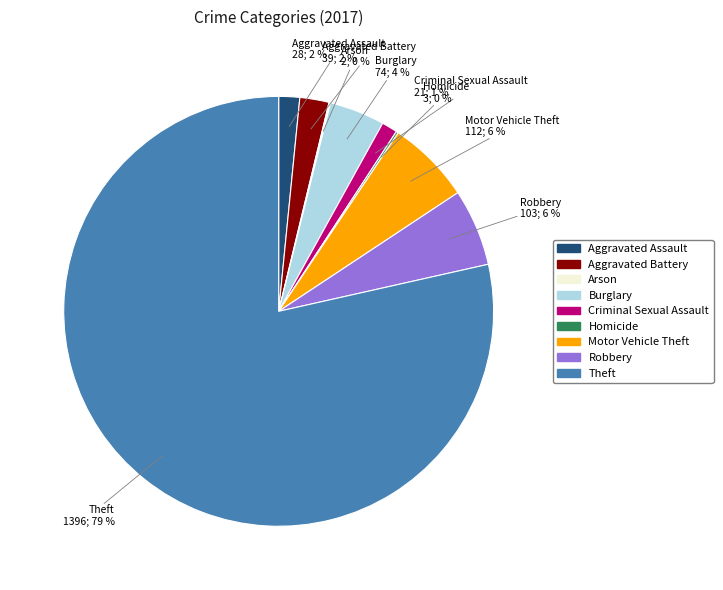

To the nearest percent, what percentage of the pie is Burglary?

4%